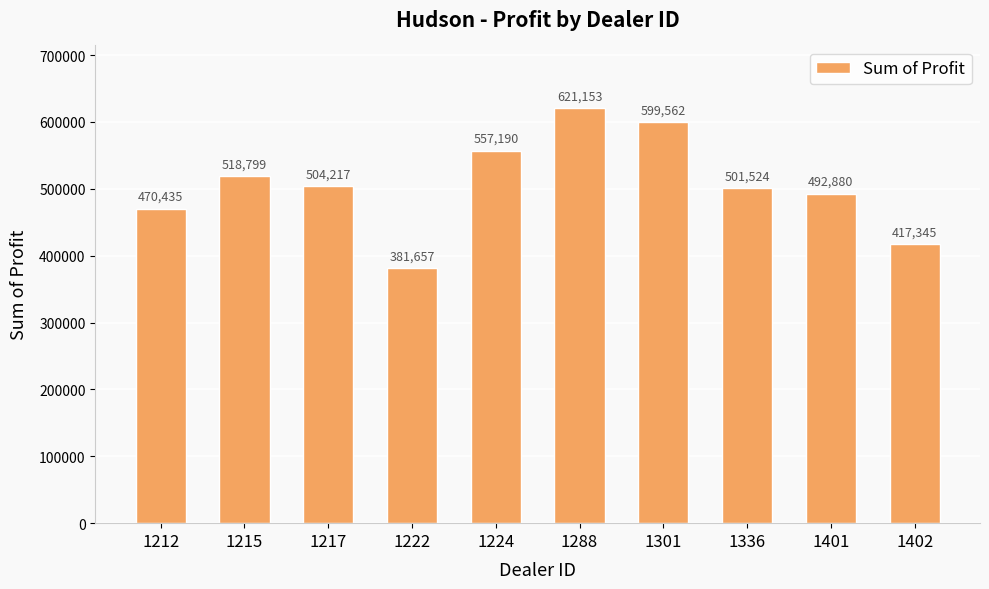

True or false: the data shows 470435.0 at 1212.

True